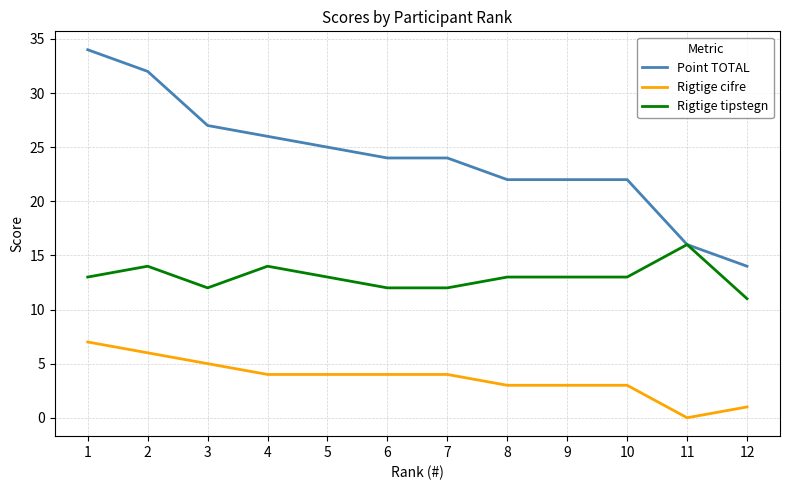

What is the spread (max minus min) of values at 3?

22